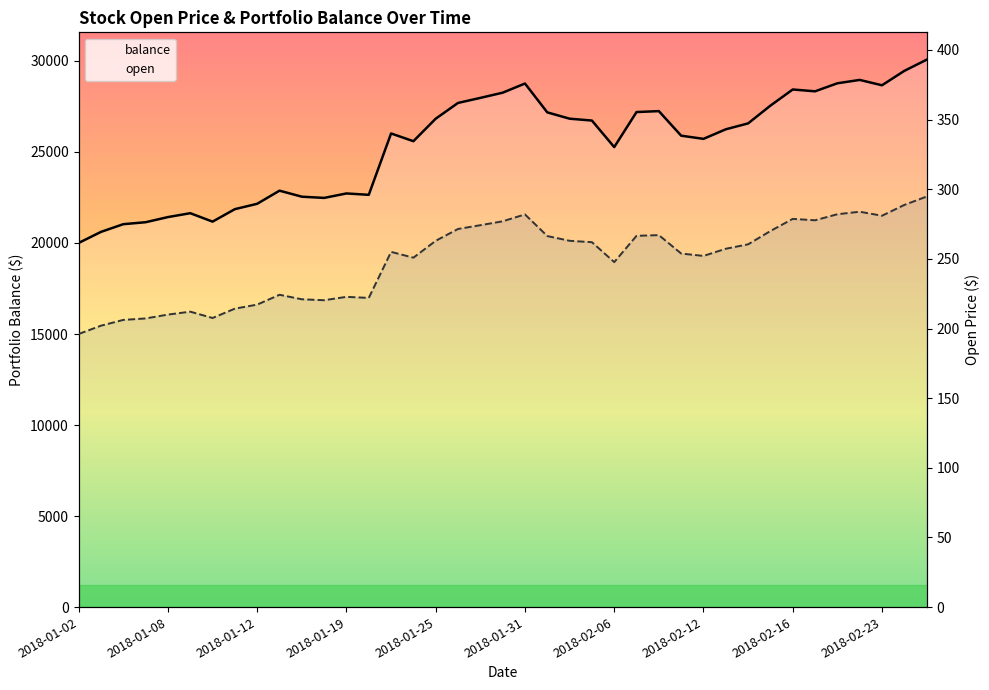

Which category has the lowest value in the balance series?

2018-01-02